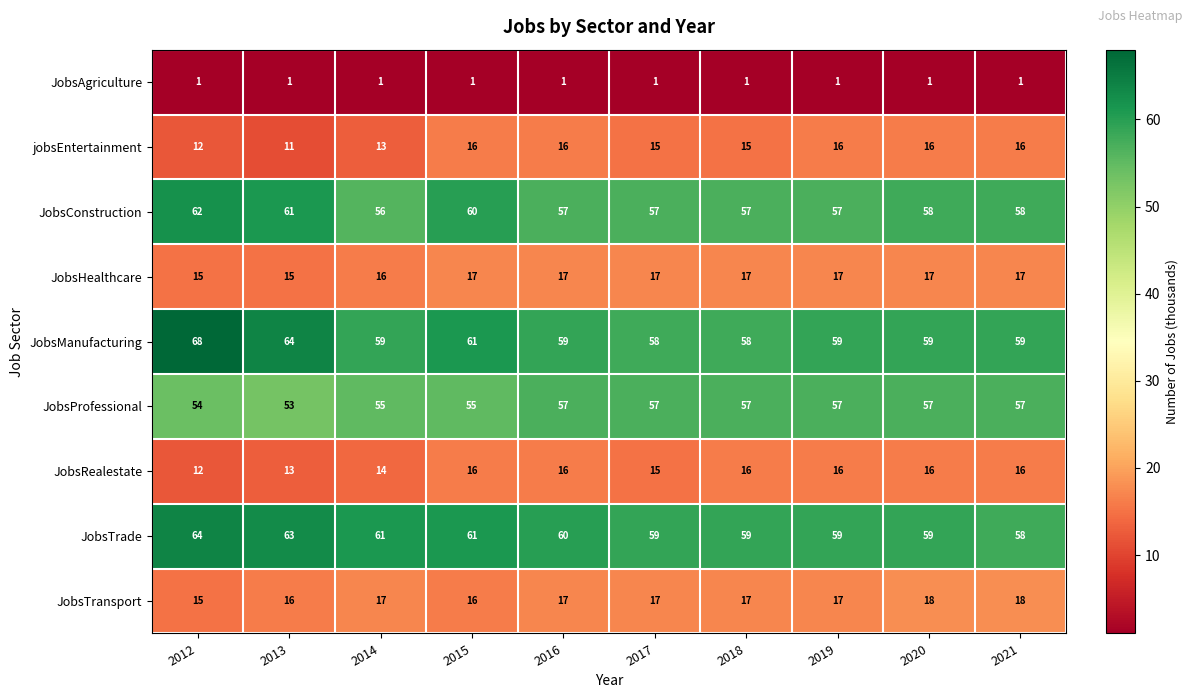

At which label is jobsEntertainment closest to 13?

2014